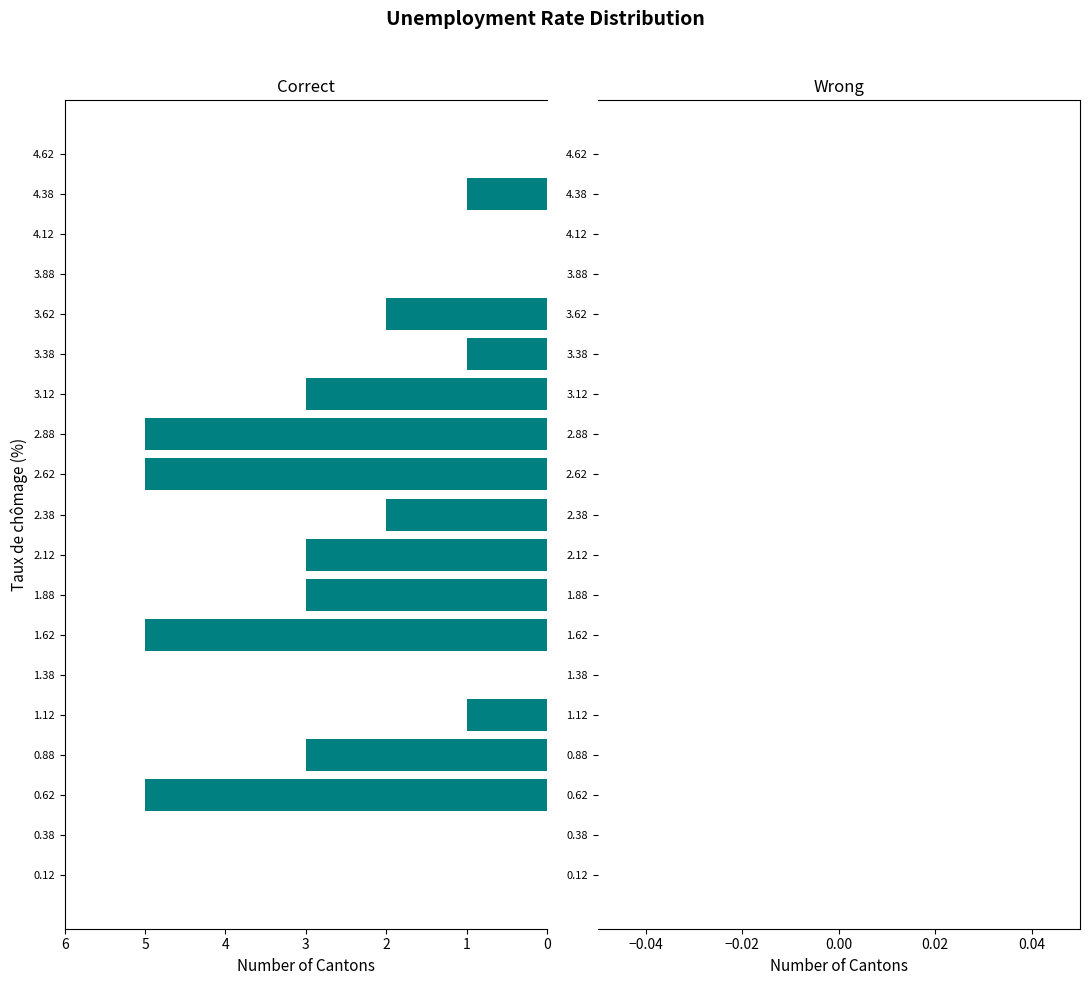

Reading bottom to top, what are all the values shown in this chart?

0.12=0	0.38=0	0.62=5	0.88=3	1.12=1	1.38=0	1.62=5	1.88=3	2.12=3	2.38=2	2.62=5	2.88=5	3.12=3	3.38=1	3.62=2	3.88=0	4.12=0	4.38=1	4.62=0